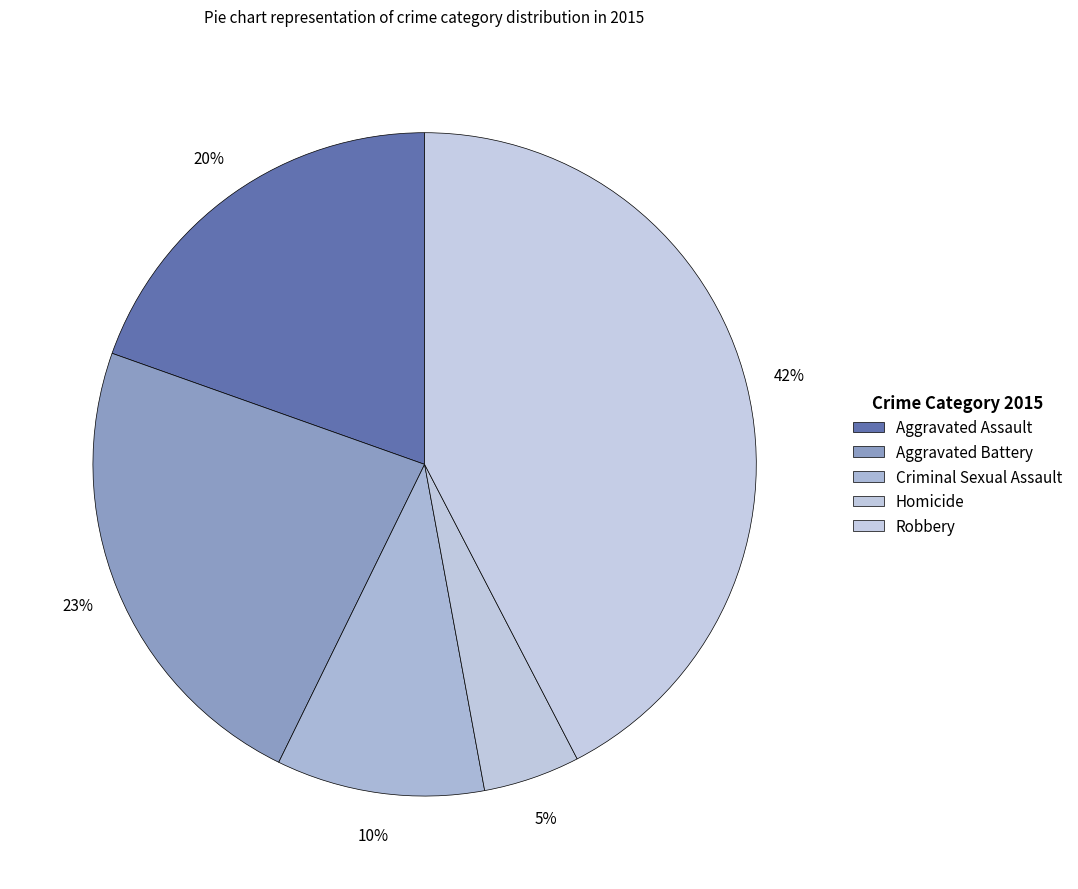

To the nearest percent, what percentage of the pie is Robbery?

42%